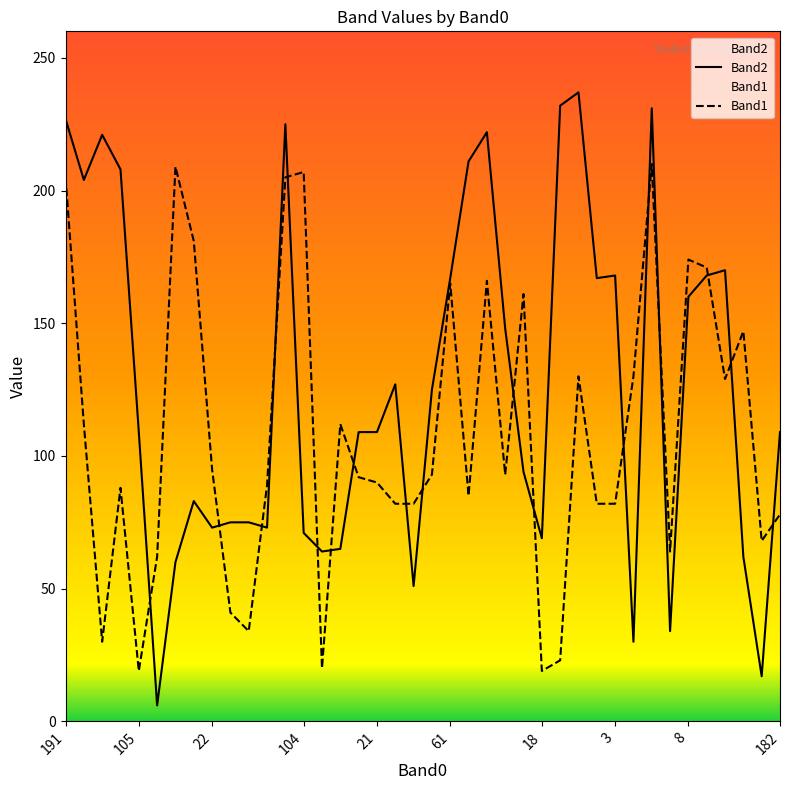

How many series are shown in this chart?

2